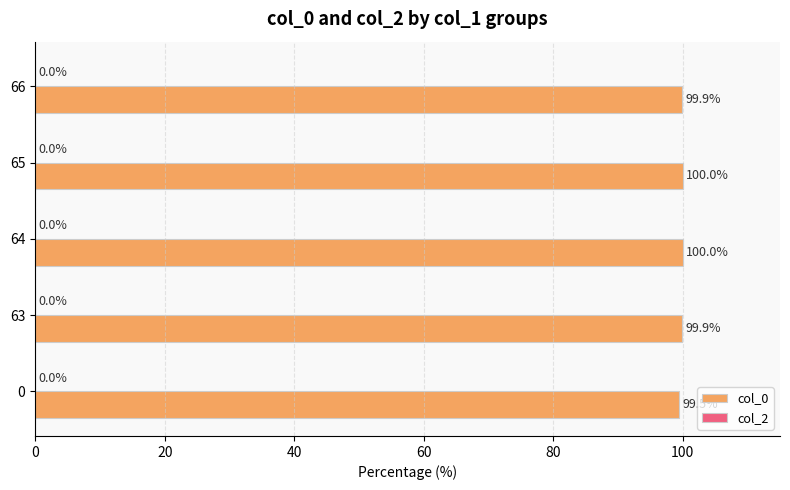

True or false: the data shows 99.5 at 0.

True